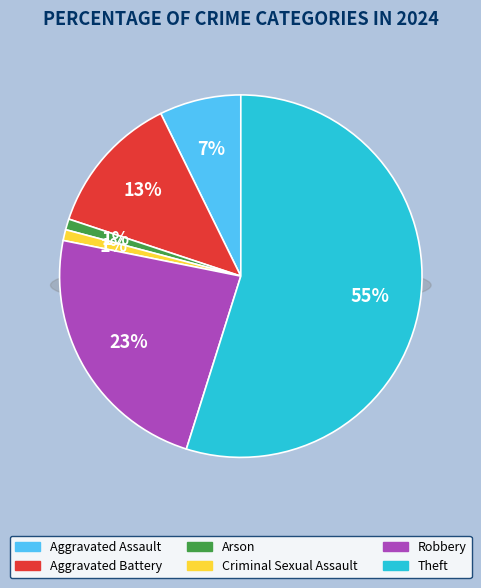

To the nearest percent, what percentage of the pie is Robbery?

23%